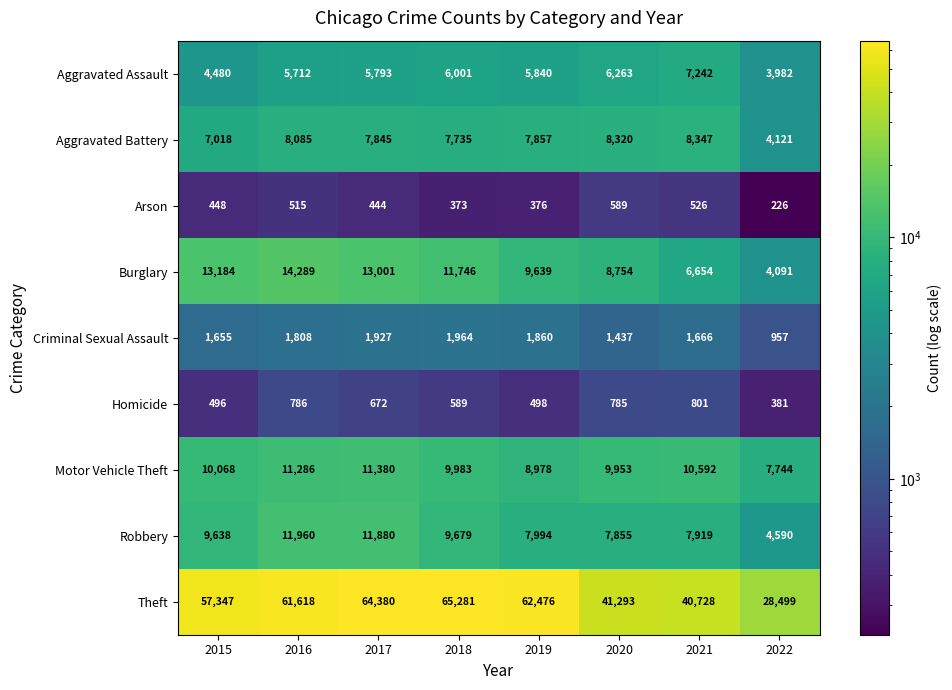

What is the sum of all Arson values?

3497